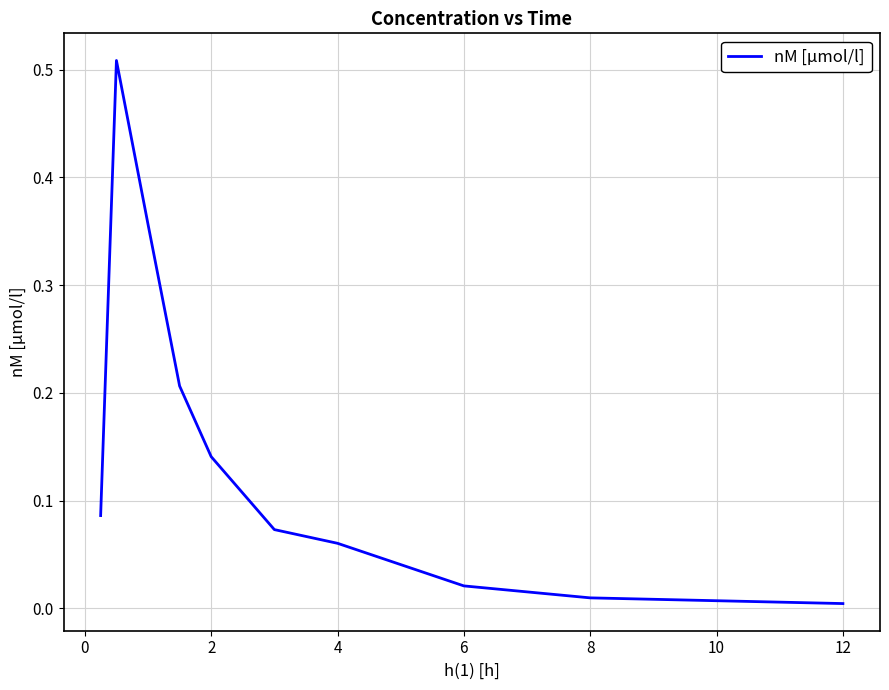

True or false: there are more than 2 points higher than both neighbors.

False